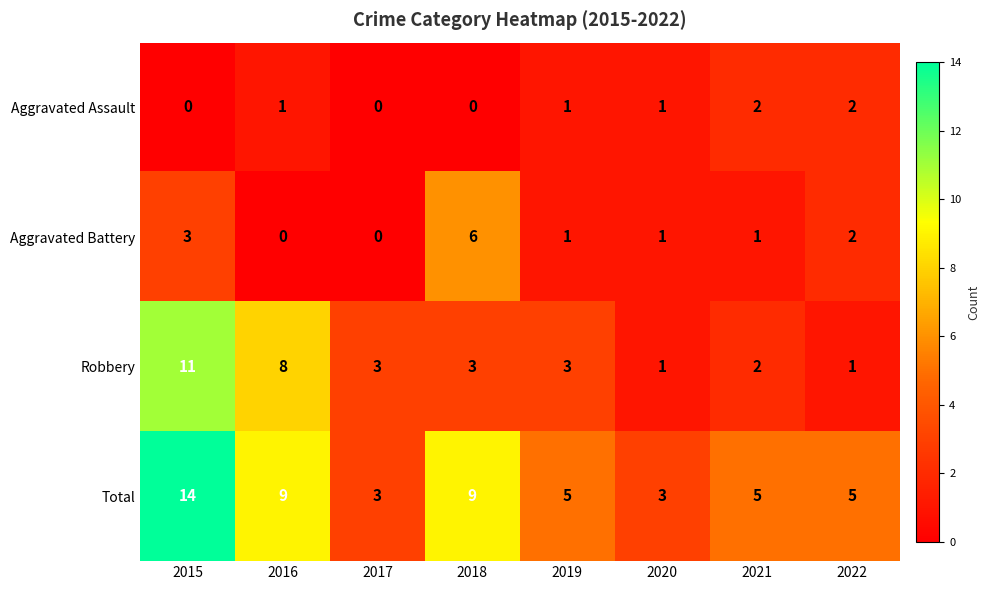

Which category has the highest value across all series?

2015